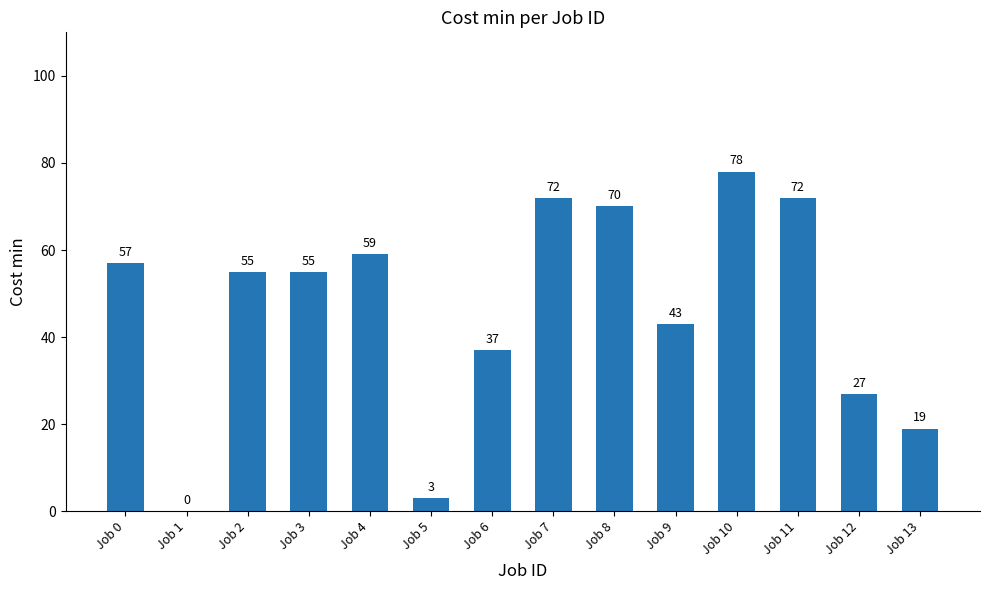

Reading left to right, transcribe all the data shown in this chart.

Job 0=57	Job 1=0	Job 2=55	Job 3=55	Job 4=59	Job 5=3	Job 6=37	Job 7=72	Job 8=70	Job 9=43	Job 10=78	Job 11=72	Job 12=27	Job 13=19